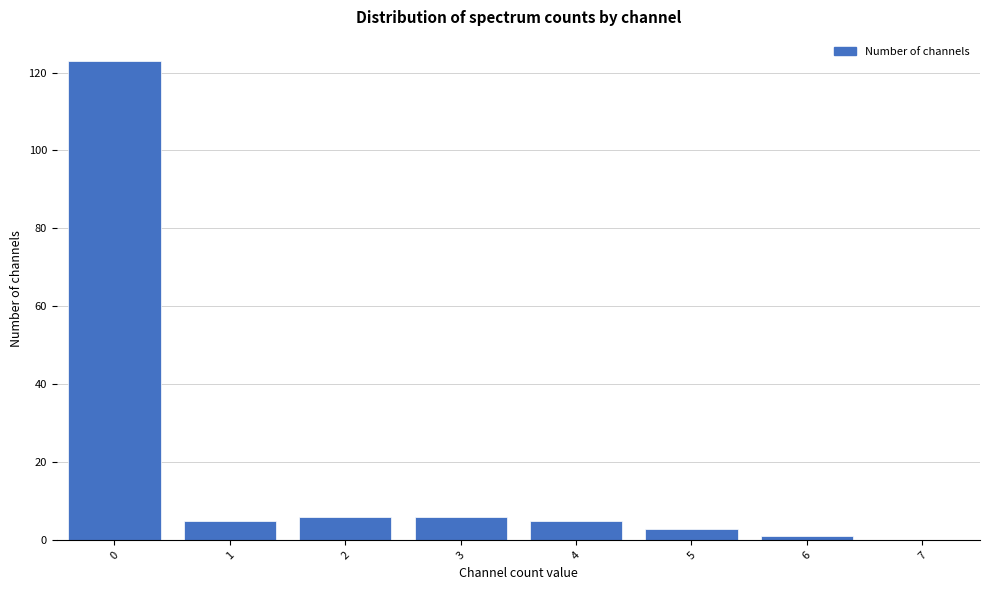

Reading left to right, what are all the values shown in this chart?

0=123	1=5	2=6	3=6	4=5	5=3	6=1	7=0